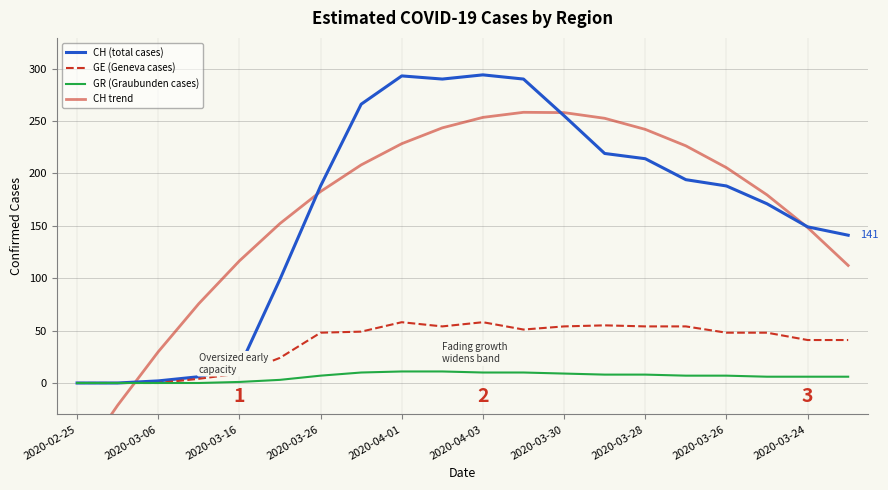

Where is GR (Graubunden cases) nearest to the value 5?

17